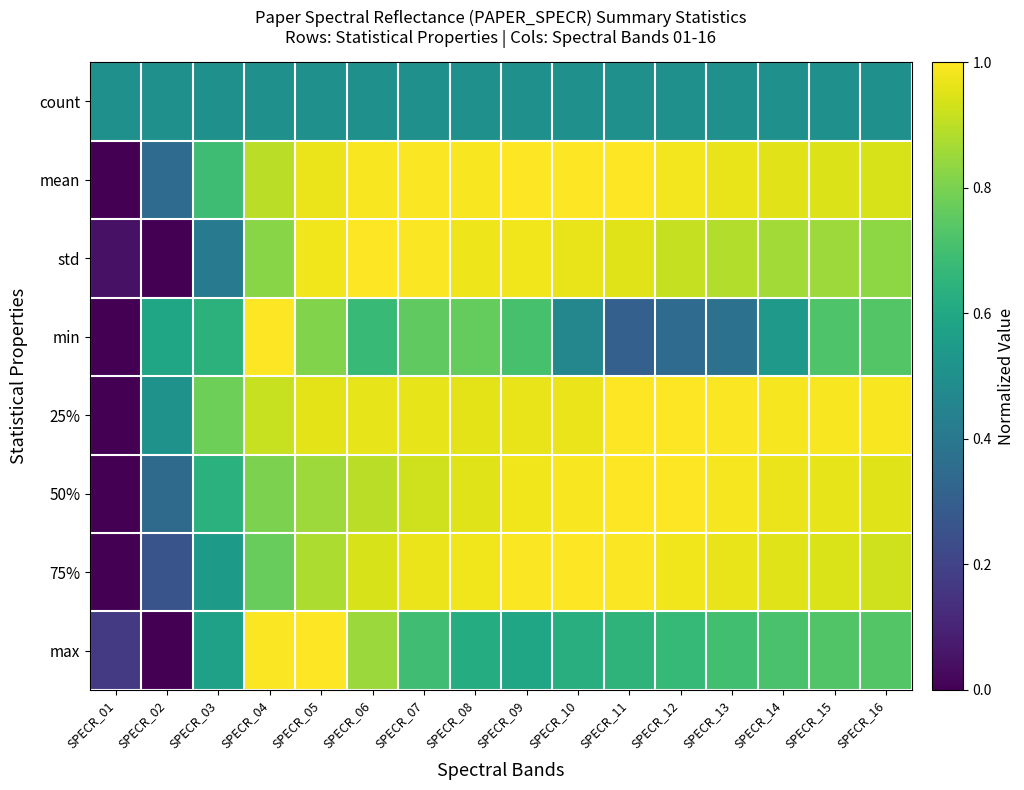

Rank the series at SPECR_15 from highest to lowest value.

25%, 50%, mean, 75%, std, max, min, count